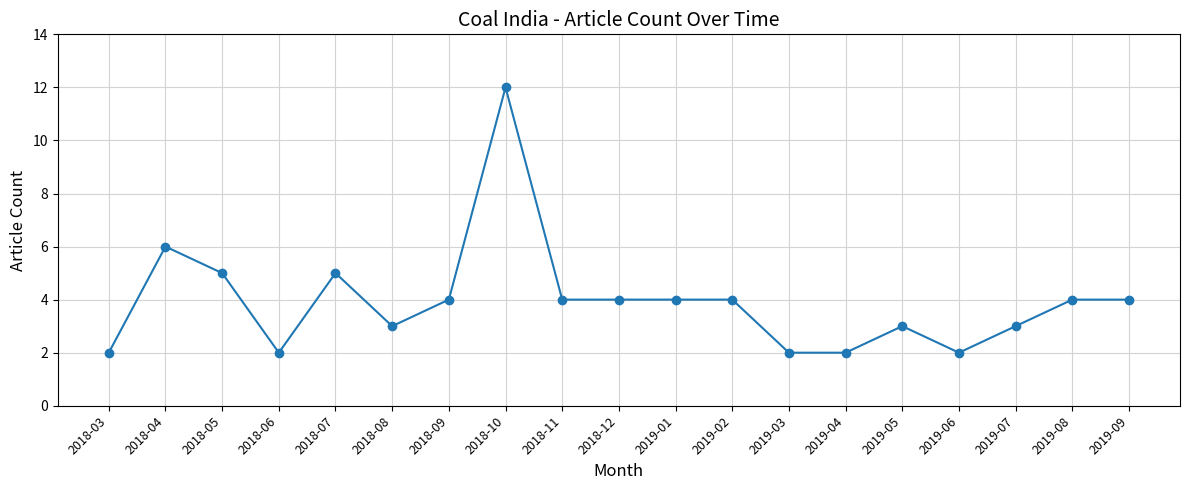

Which category has the highest value across all series?

2018-10